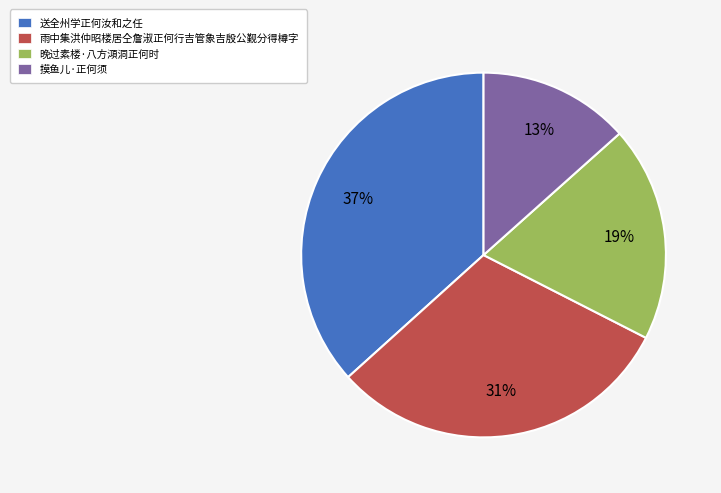

Between 雨中集洪仲昭楼居仝詹淑正何行吉管象吉殷公觐分得樽字 and 晚过素楼·八方澒洞正何时, which is larger?

雨中集洪仲昭楼居仝詹淑正何行吉管象吉殷公觐分得樽字